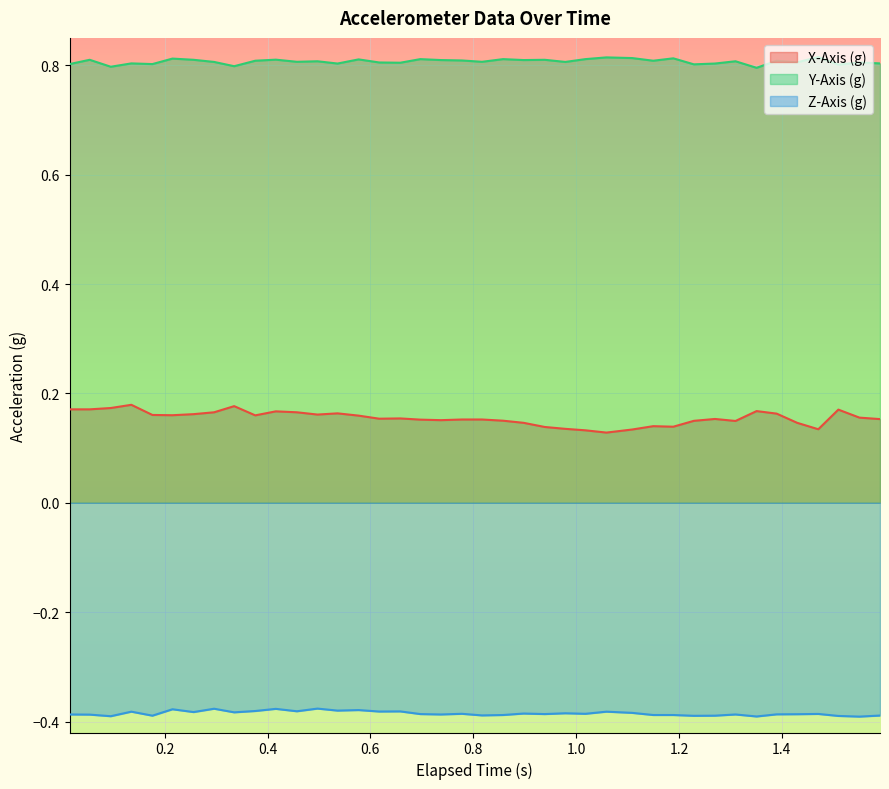

Reading right to left, extract all data points from this chart.

X-Axis (g): 0.2	0.2	0.2	0.1	0.1	0.2	0.2	0.1	0.2	0.1	0.1	0.1	0.1	0.1	0.1	0.1	0.1	0.1	0.2	0.2	0.2	0.2	0.2	0.2	0.2	0.2	0.2	0.2	0.2	0.2	0.2	0.2	0.2	0.2	0.2	0.2	0.2	0.2	0.2	0.2
Y-Axis (g): 0.8	0.8	0.8	0.8	0.8	0.8	0.8	0.8	0.8	0.8	0.8	0.8	0.8	0.8	0.8	0.8	0.8	0.8	0.8	0.8	0.8	0.8	0.8	0.8	0.8	0.8	0.8	0.8	0.8	0.8	0.8	0.8	0.8	0.8	0.8	0.8	0.8	0.8	0.8	0.8
Z-Axis (g): -0.4	-0.4	-0.4	-0.4	-0.4	-0.4	-0.4	-0.4	-0.4	-0.4	-0.4	-0.4	-0.4	-0.4	-0.4	-0.4	-0.4	-0.4	-0.4	-0.4	-0.4	-0.4	-0.4	-0.4	-0.4	-0.4	-0.4	-0.4	-0.4	-0.4	-0.4	-0.4	-0.4	-0.4	-0.4	-0.4	-0.4	-0.4	-0.4	-0.4